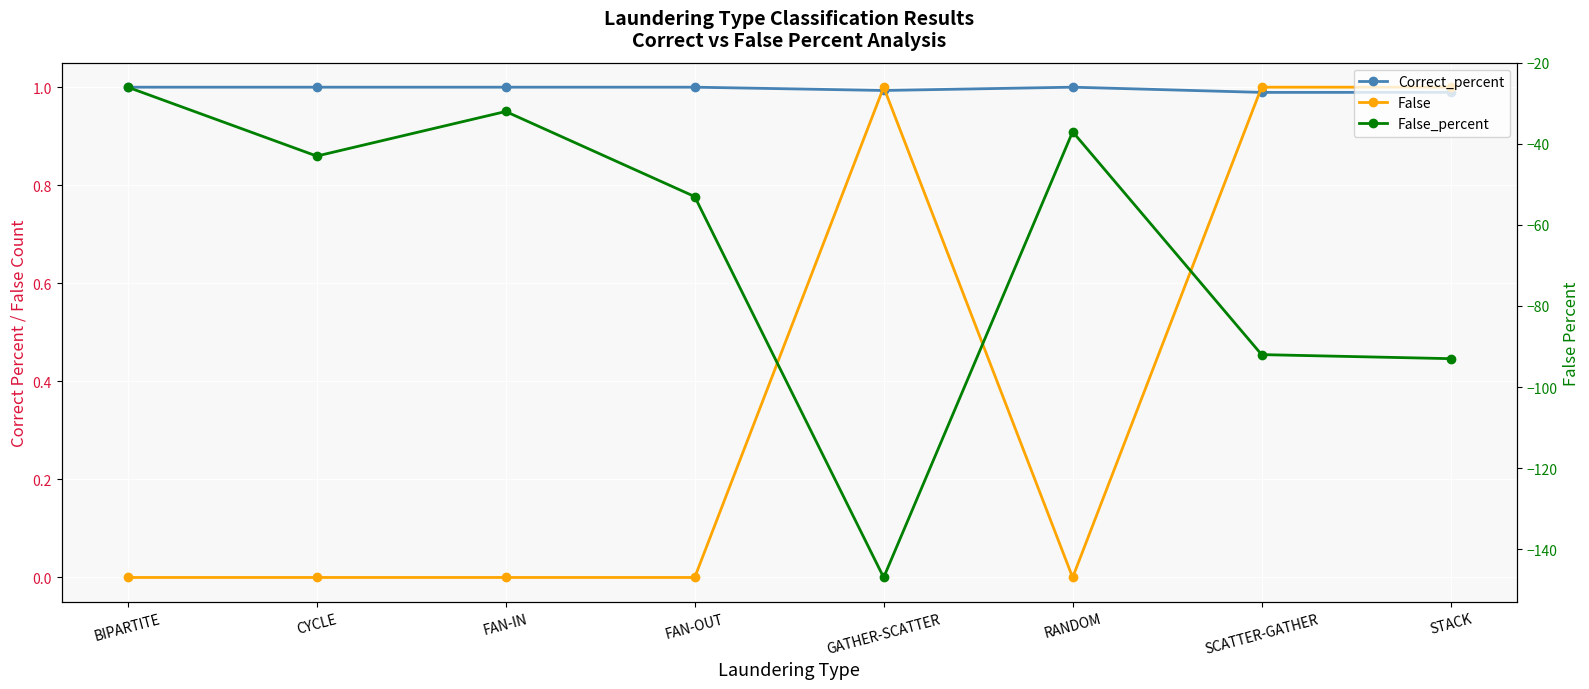

Which label corresponds to the smallest value in the chart?

GATHER-SCATTER